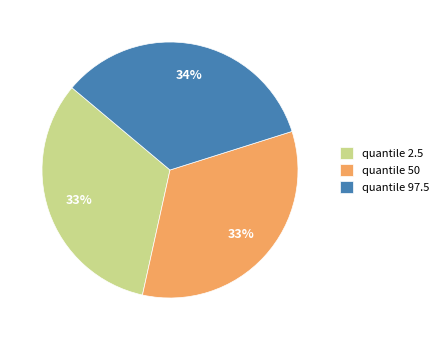

What percentage is the quantile 97.5 slice, to the nearest percent?

34%